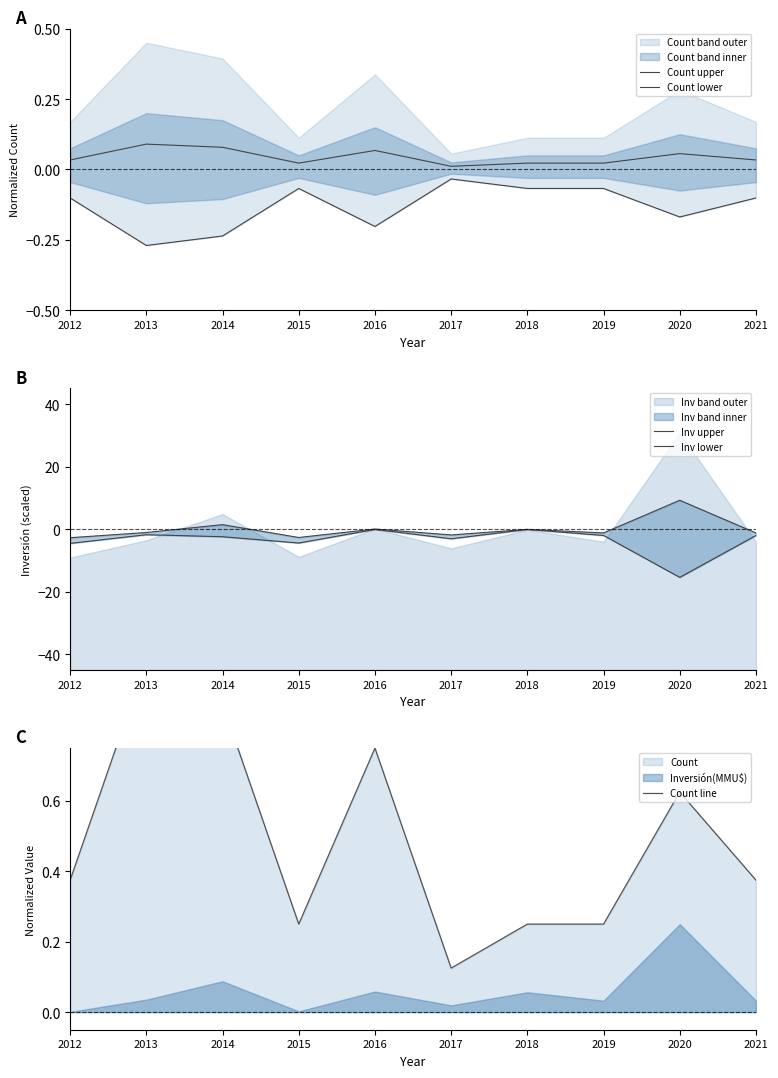

What is the sum of all Count line values?

4.9